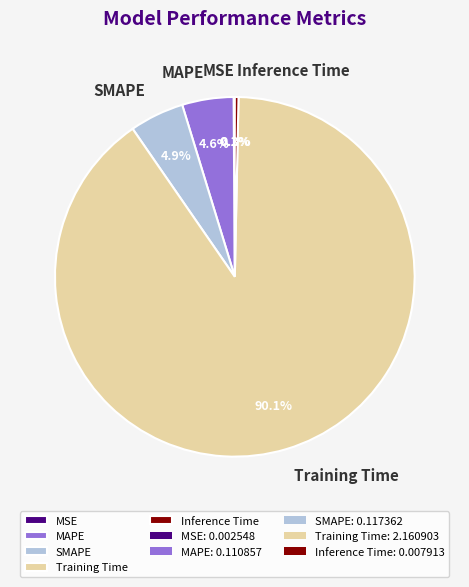

What is the largest slice in the pie chart?

Training Time